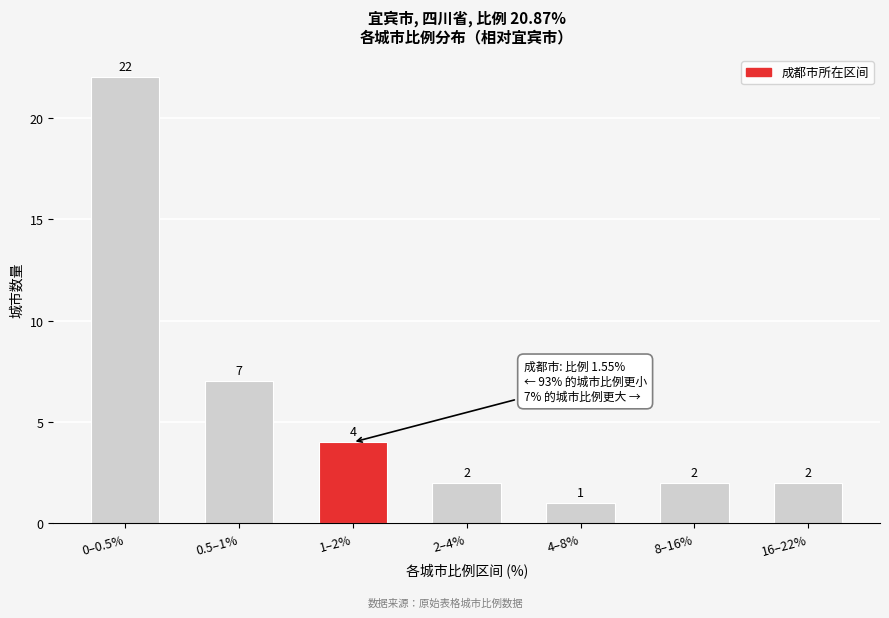

Reading right to left, extract all data points from this chart.

16–22%=2	8–16%=2	4–8%=1	2–4%=2	1–2%=4	0.5–1%=7	0–0.5%=22